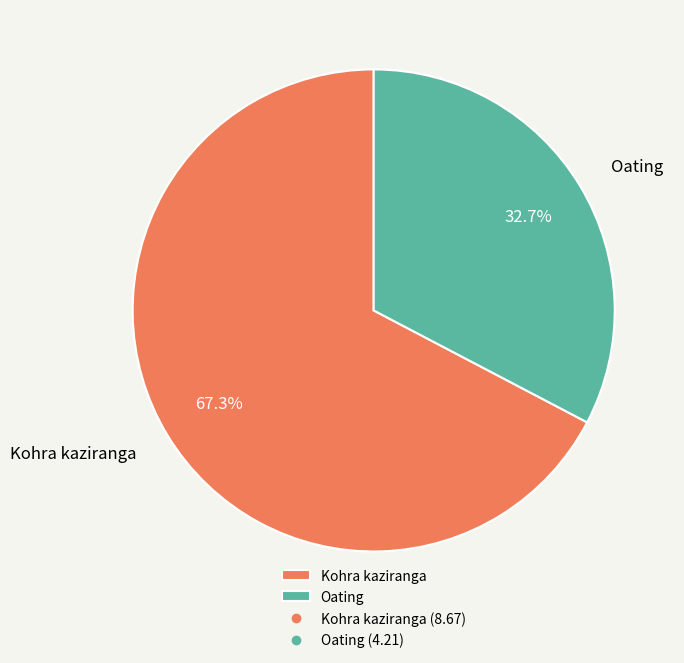

Which category has the smallest portion of the pie?

Oating